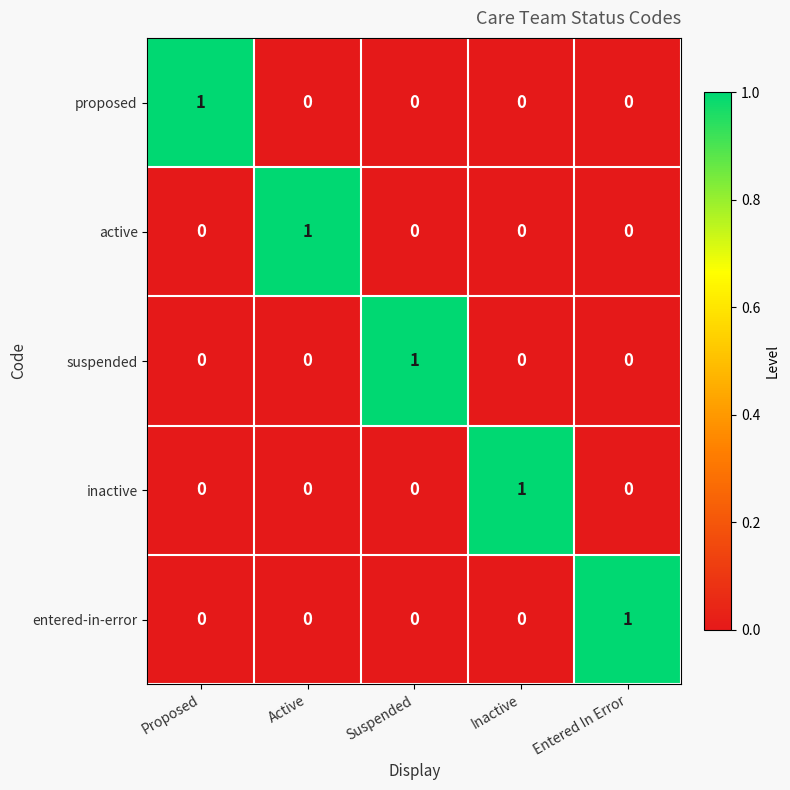

Reading left to right, extract all data points from this chart.

proposed: Proposed=1	Active=0	Suspended=0	Inactive=0	Entered In Error=0
active: Proposed=0	Active=1	Suspended=0	Inactive=0	Entered In Error=0
suspended: Proposed=0	Active=0	Suspended=1	Inactive=0	Entered In Error=0
inactive: Proposed=0	Active=0	Suspended=0	Inactive=1	Entered In Error=0
entered-in-error: Proposed=0	Active=0	Suspended=0	Inactive=0	Entered In Error=1